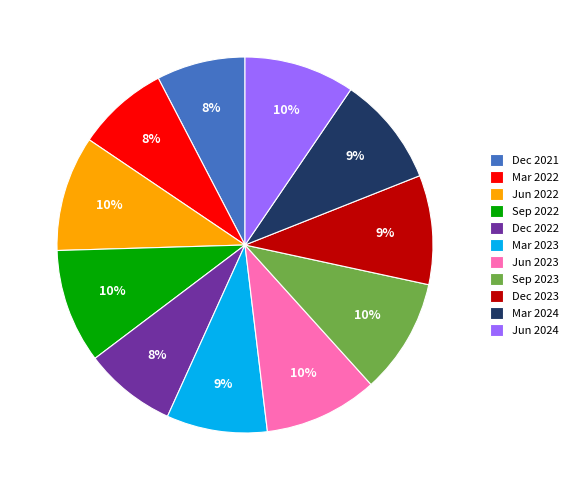

Which has a higher value, Sep 2022 or Mar 2022?

Sep 2022